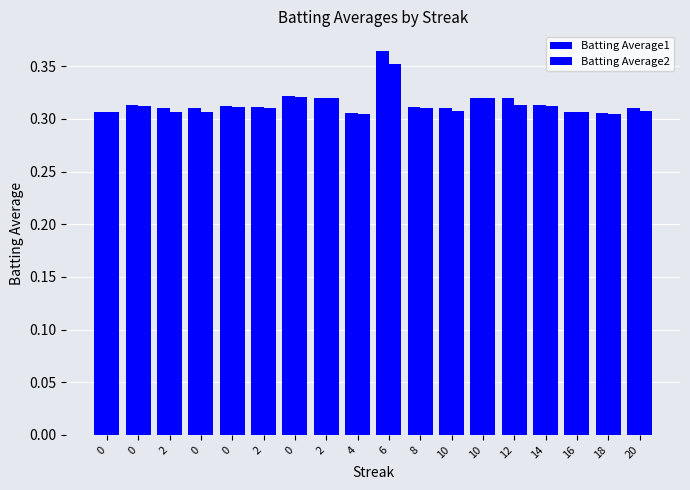

How many bars are there in total?

36